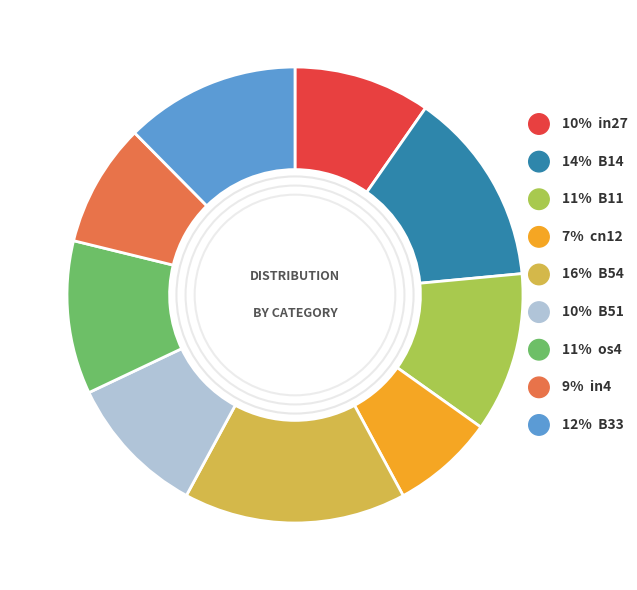

How many slices are in this pie chart?

9